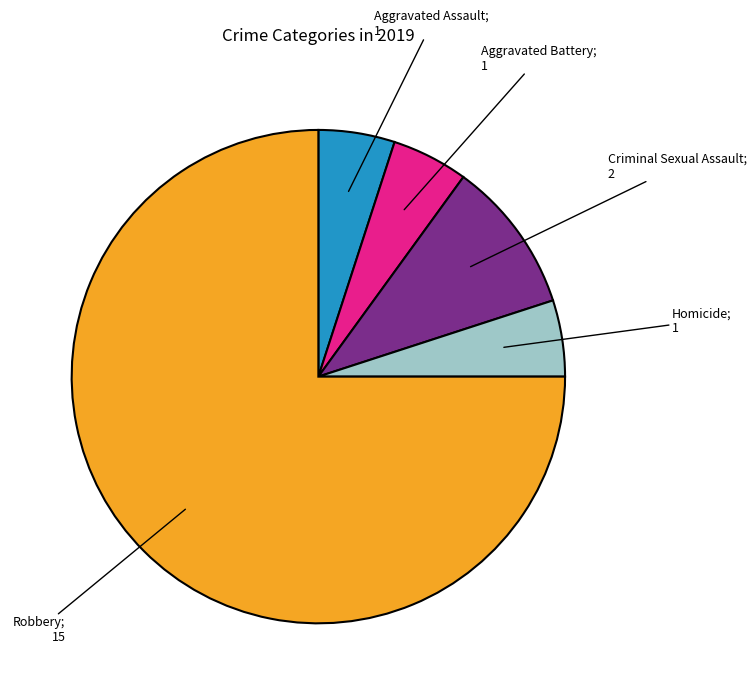

Is there any slice that represents more than half of the pie?

Yes